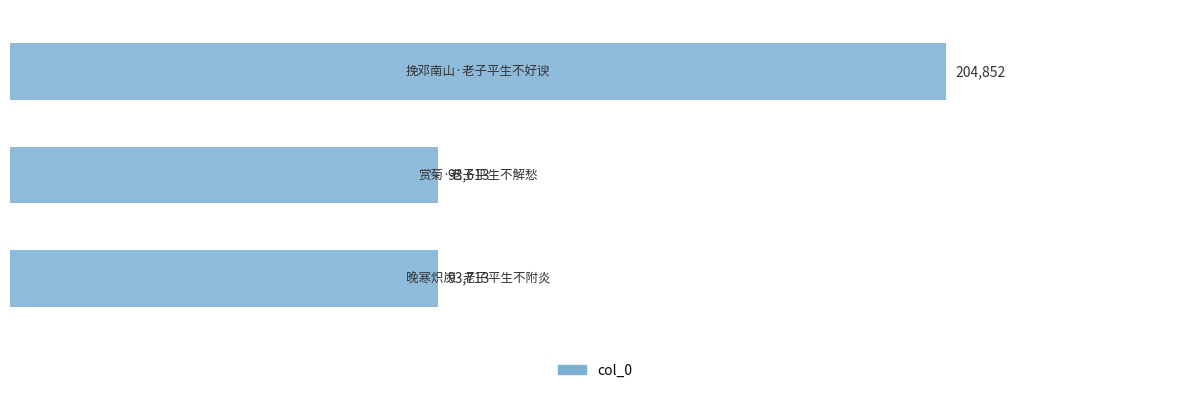

What is the value of the 1st bar from the top?

204852